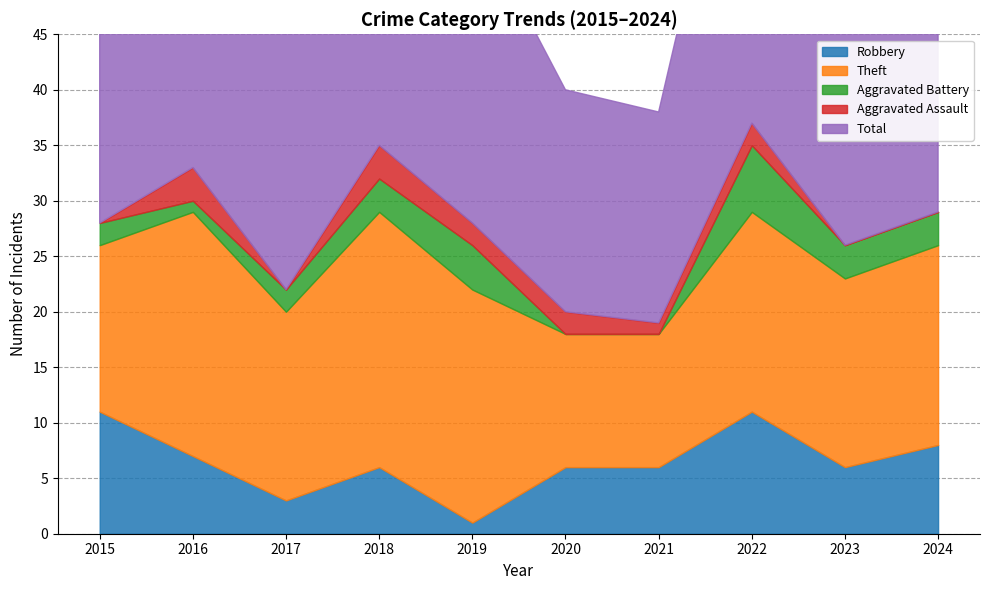

In Theft, how many points are lower than both neighbors (excluding endpoints)?

2